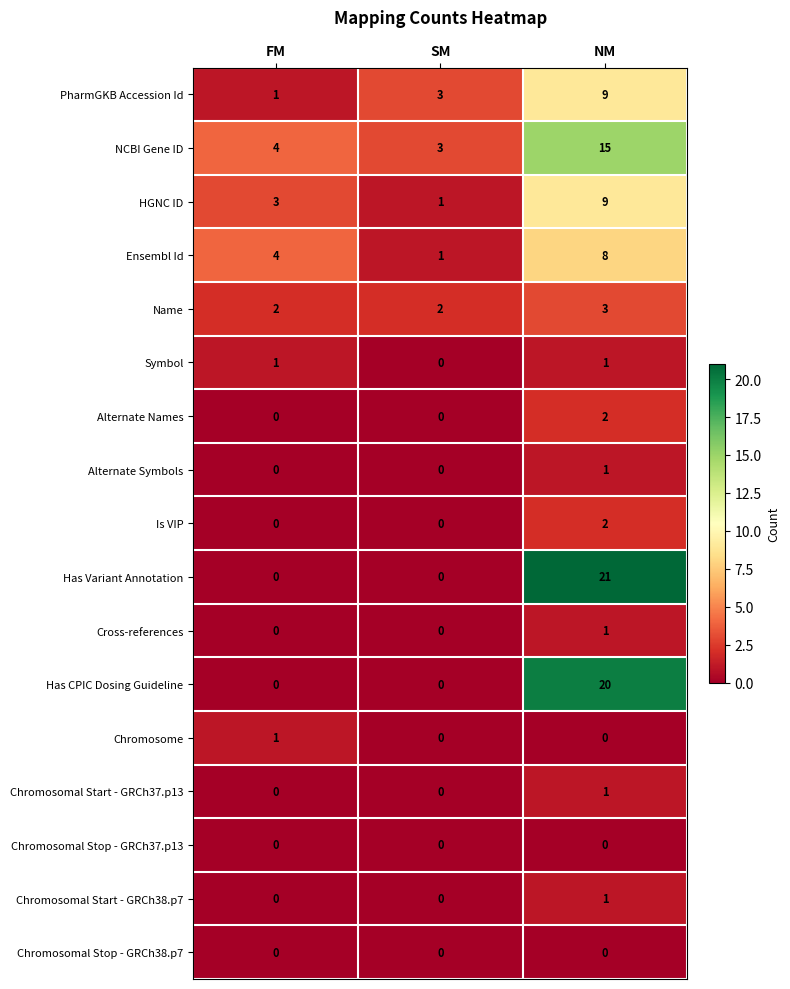

How many Has Variant Annotation values are between 0 and 21?

3